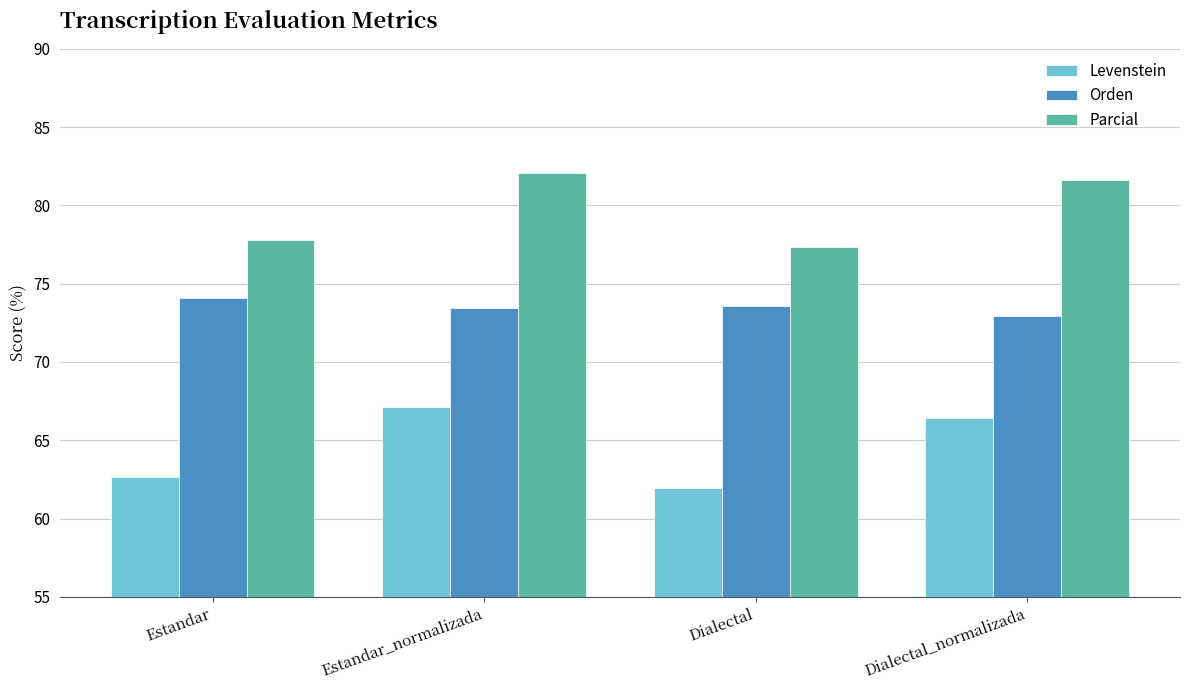

The value of Orden at Dialectal is 73.6. True or false?

True